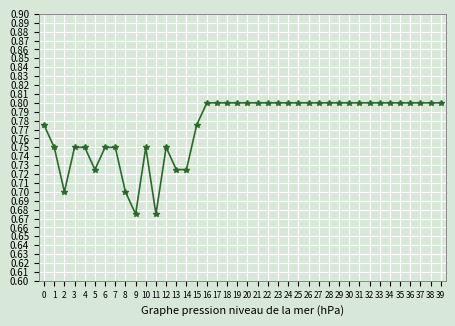

How many values are between 0 and 1?

40